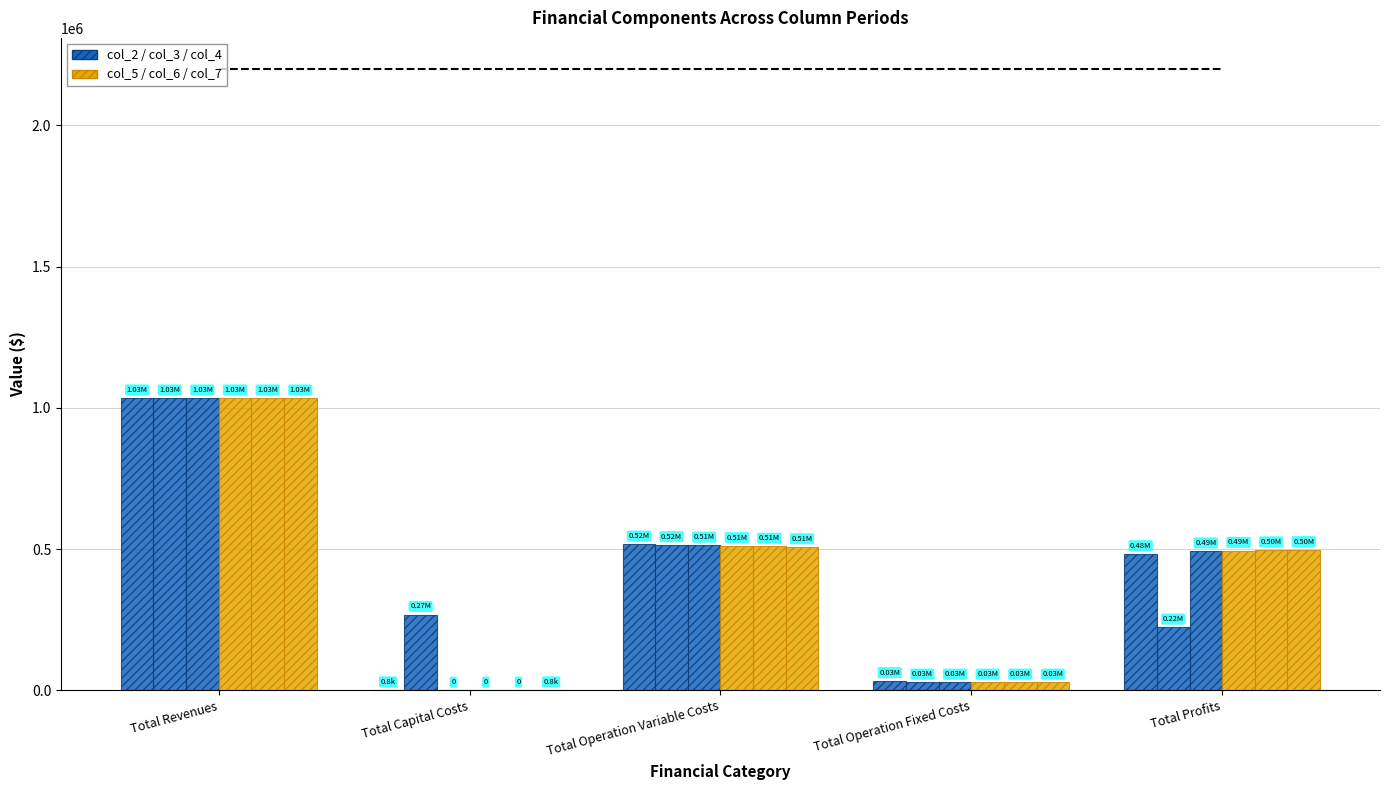

What position from the left is Total Operation Fixed Costs?

4